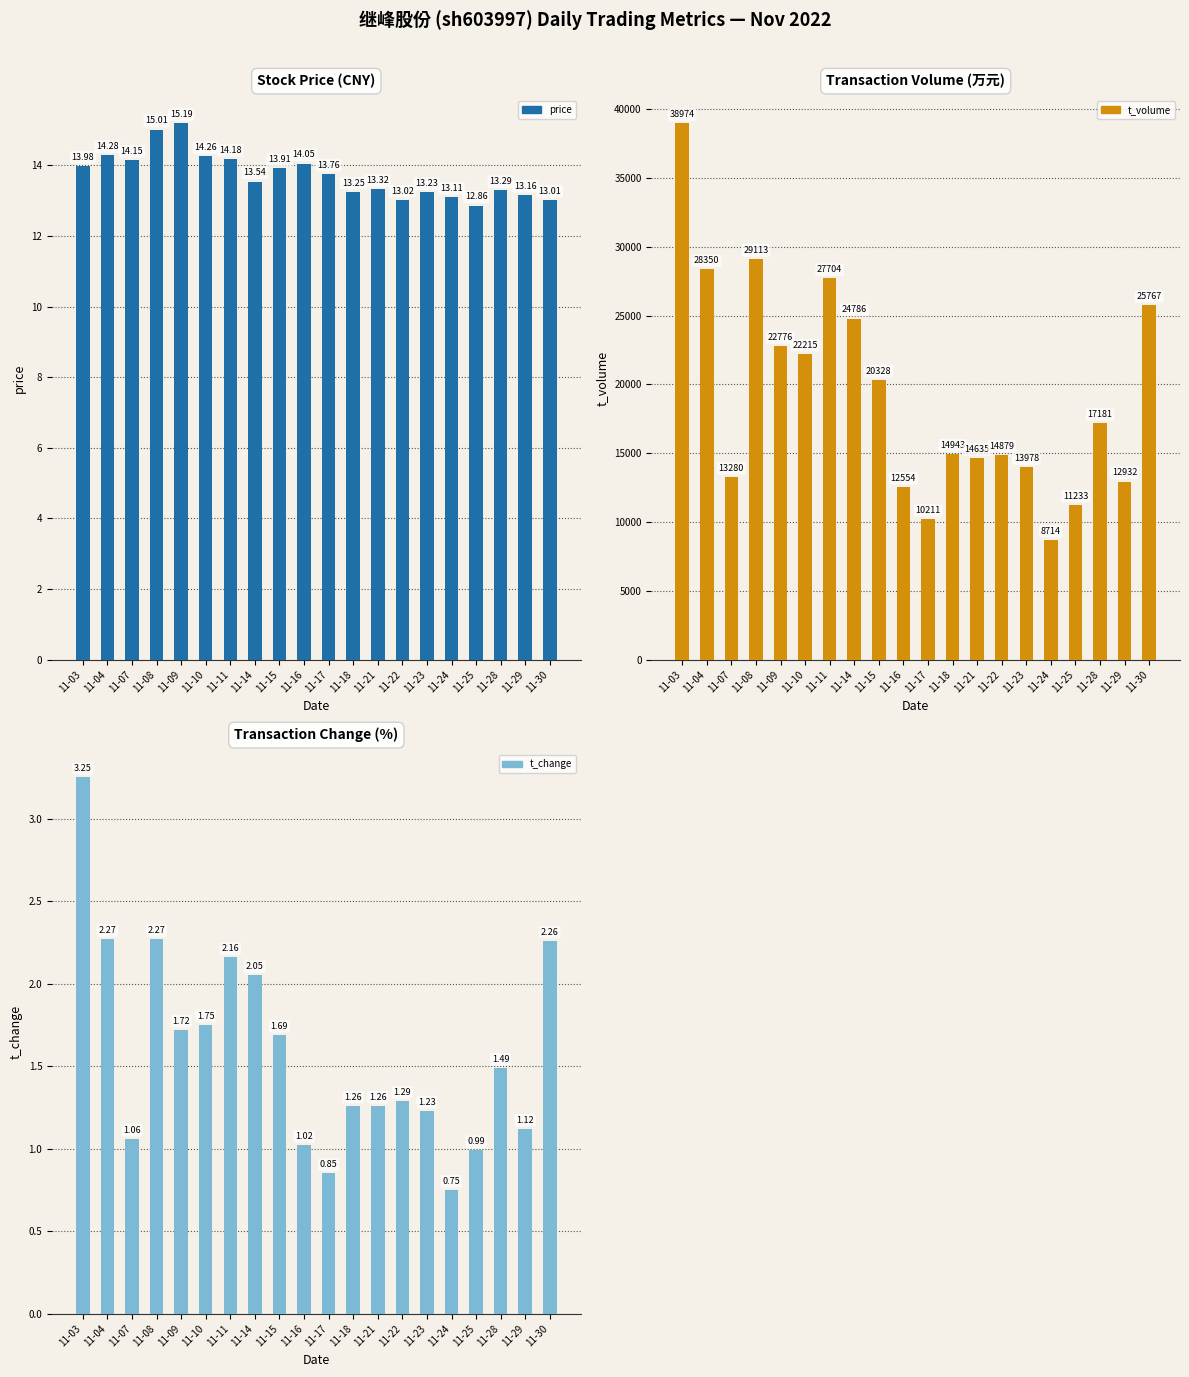

At which label is price closest to 14?

11-03